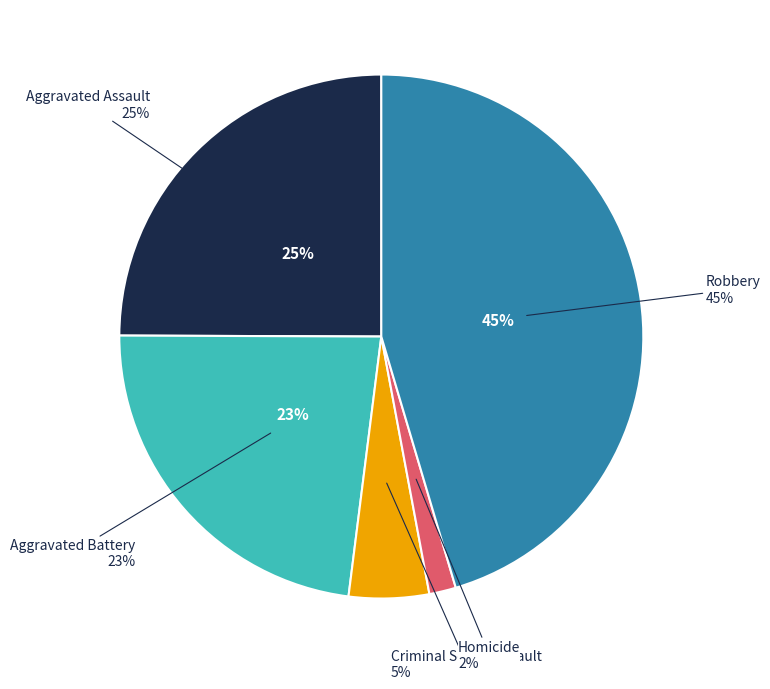

Which category has the smallest portion of the pie?

Homicide